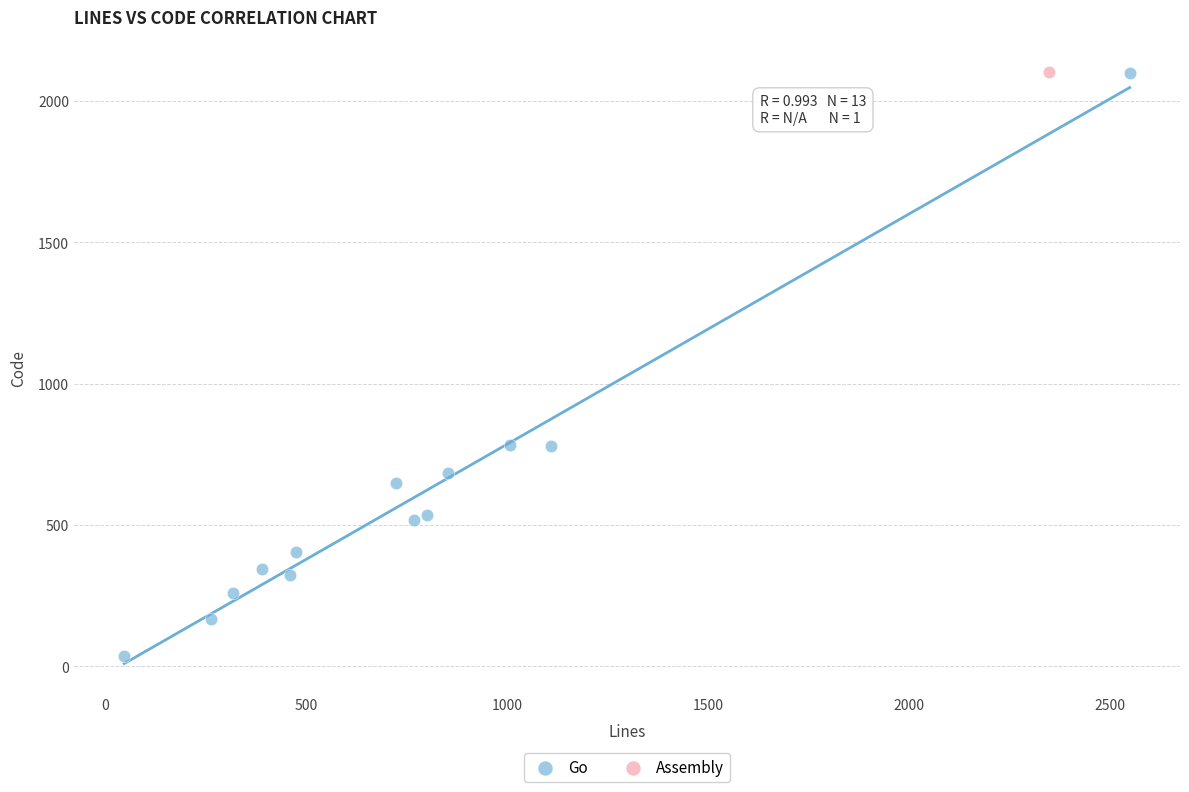

What are all the series names shown in the legend?

Go, Assembly